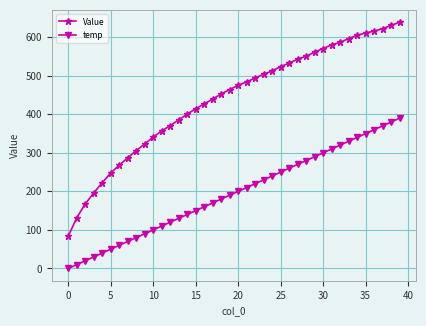

Which series has the largest range (max minus min)?

Value